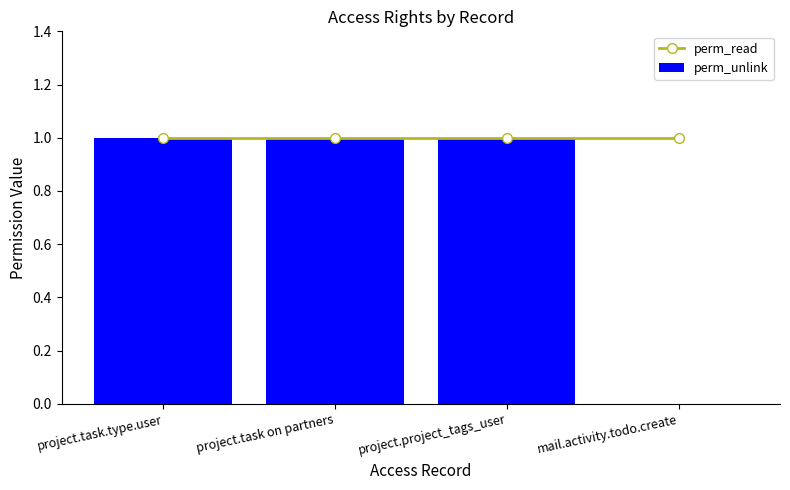

True or false: perm_unlink has a value of 1 at project.task.type.user.

True